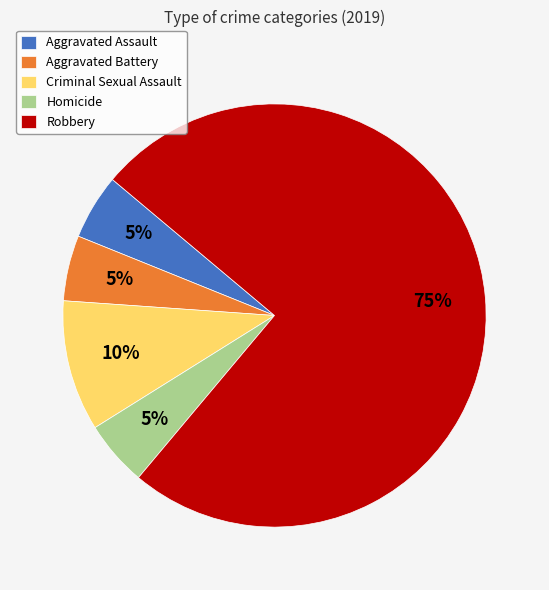

To the nearest percent, what percentage of the pie is Criminal Sexual Assault?

10%